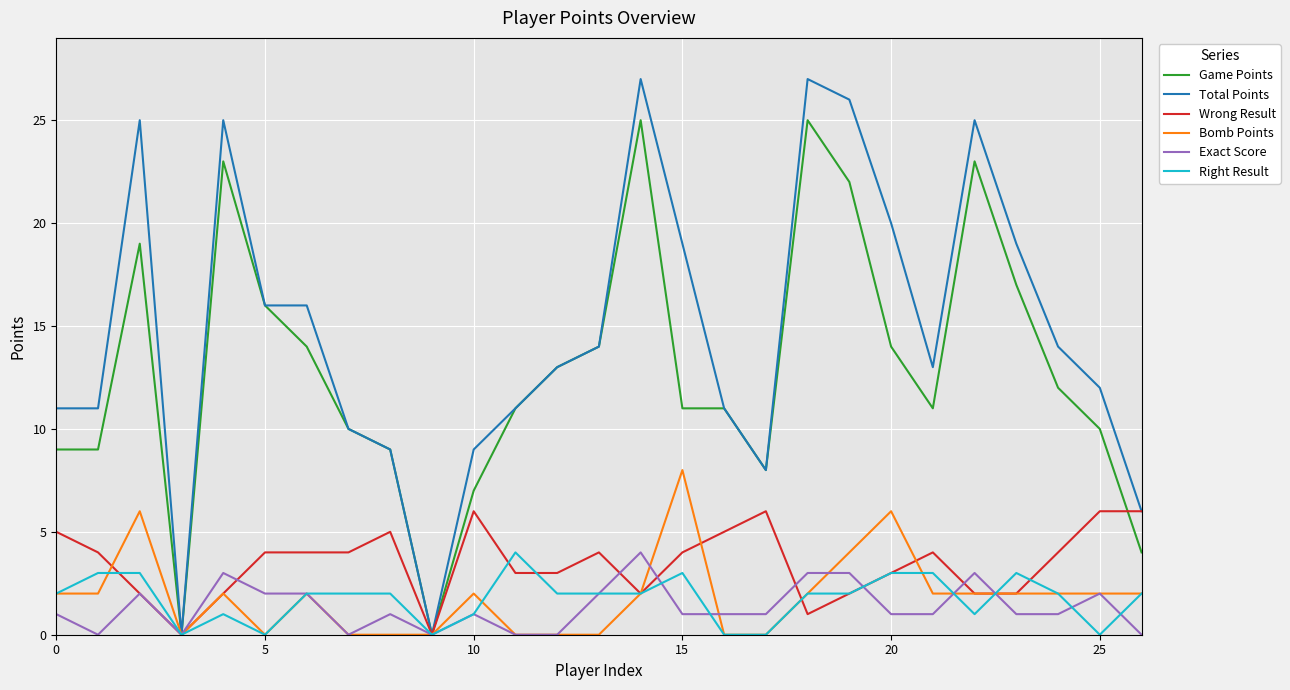

Which series has the largest total across all categories?

Total Points